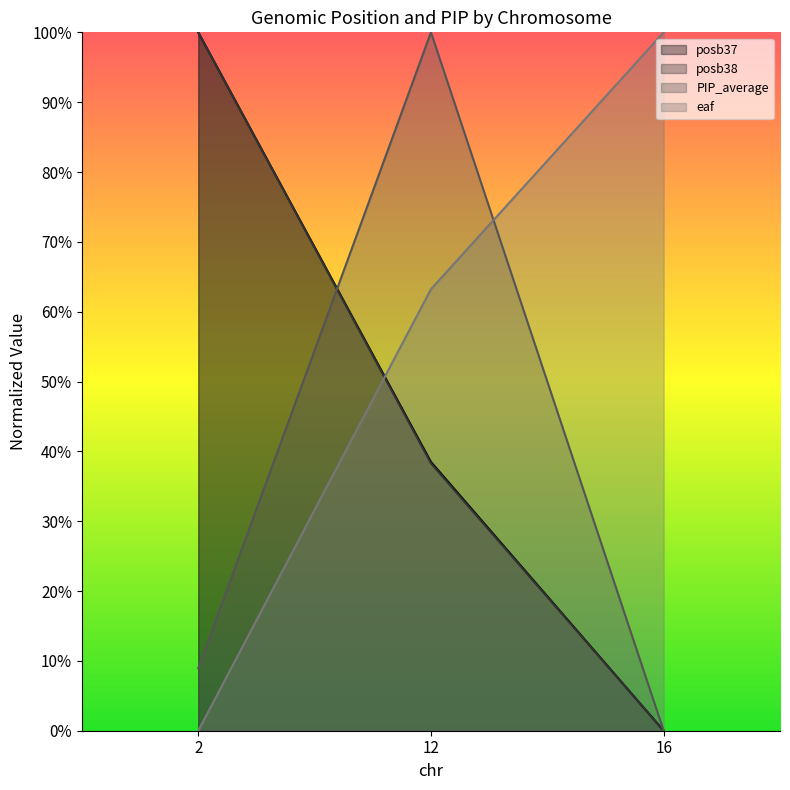

How many posb37 values are between 0 and 1?

3